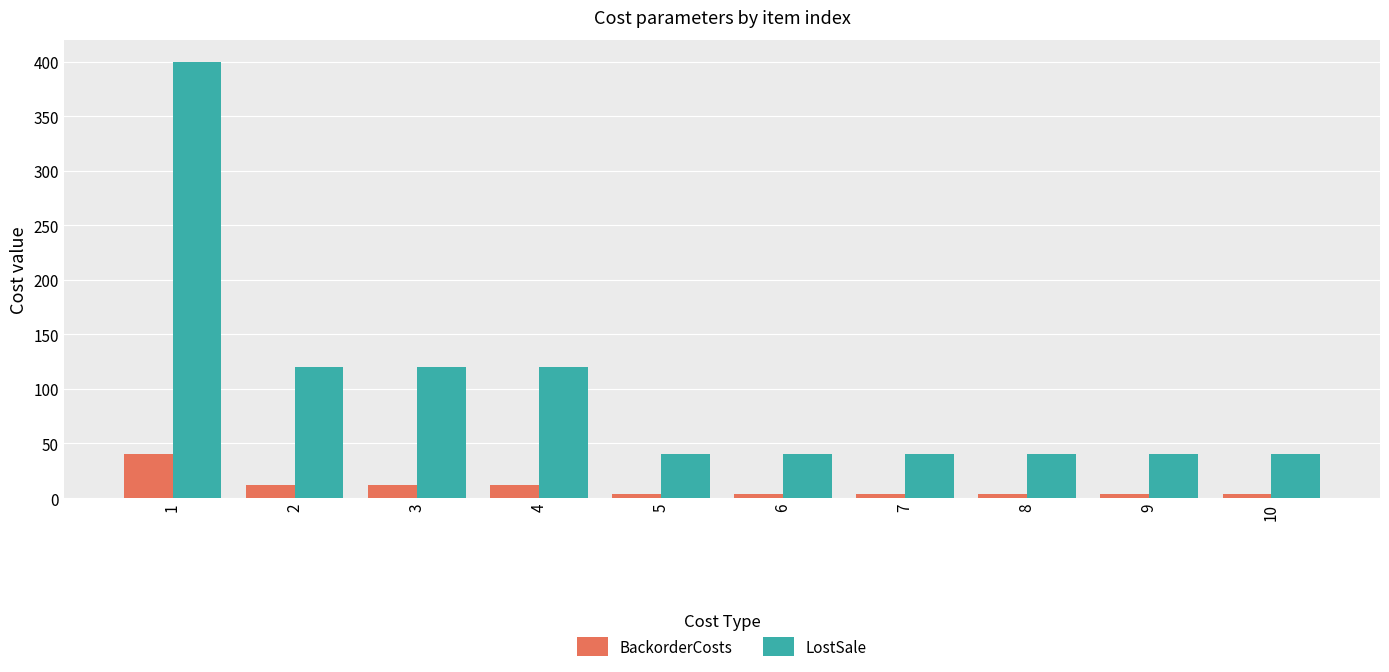

Which series has the largest range (max minus min)?

LostSale